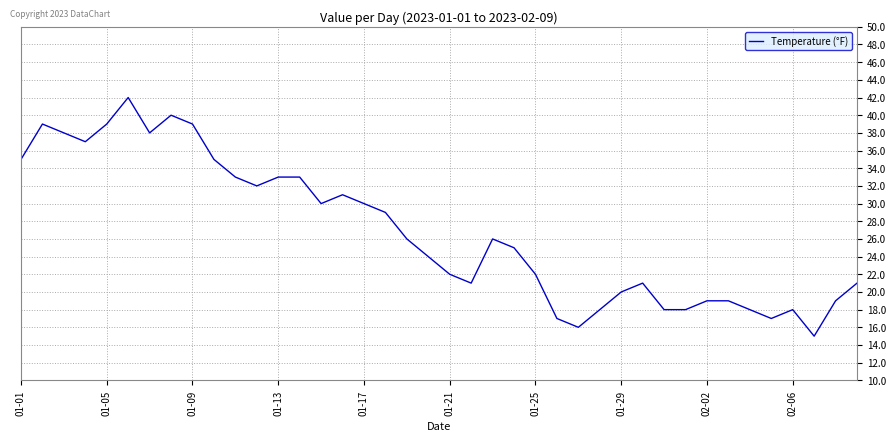

True or false: there are more than 0 points higher than both neighbors.

True